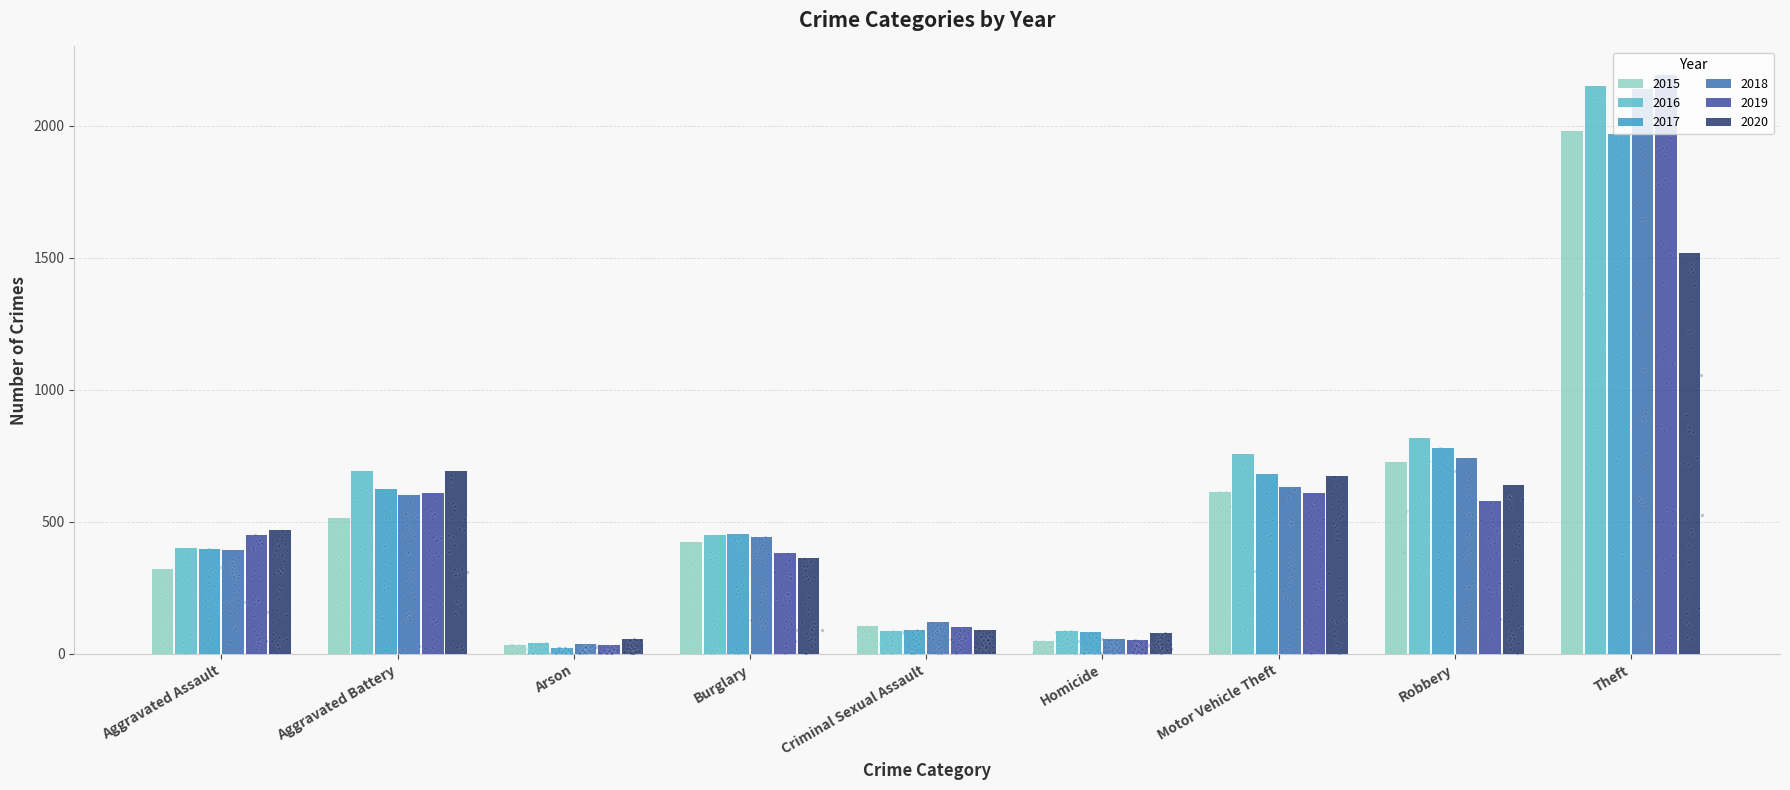

At how many categories does at least one series exceed 930?

1